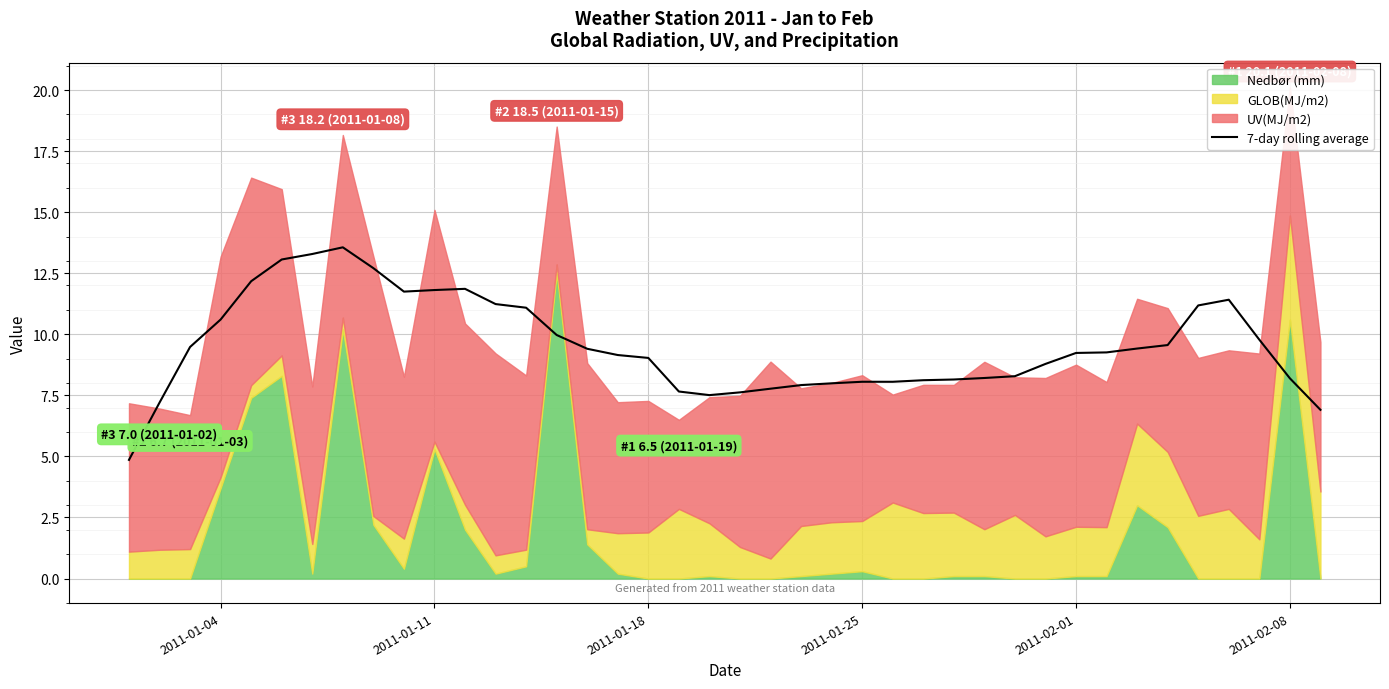

What is the lowest value of the 7-day rolling average series?

4.9